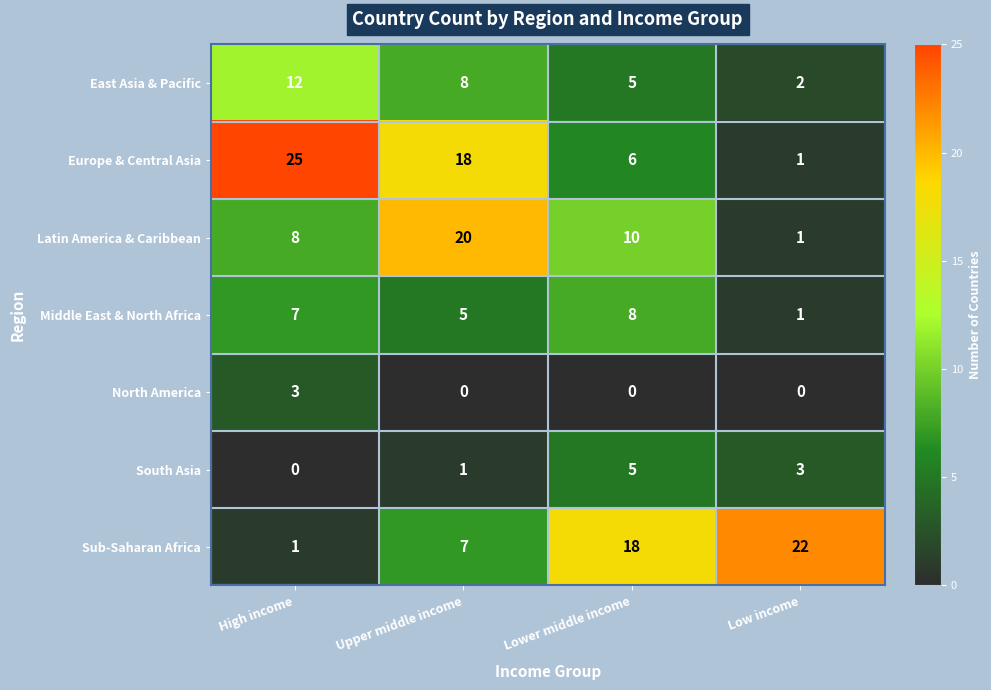

Is it true that North America equals 3 at High income?

True